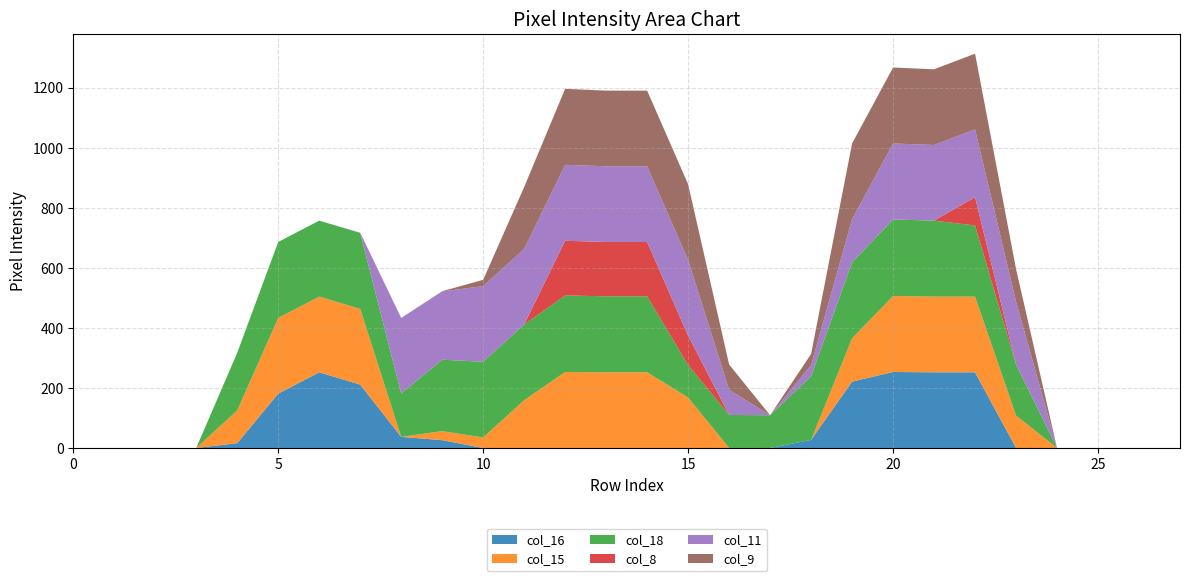

Reading right to left, transcribe all the data shown in this chart.

col_16: 0=0	0=0	0=0	0=0	0=0	94=252	109=252	110=253	63=221	27=27	0=0	0=0	98=0	181=0	181=0	182=0	206=0	21=0	73=26	134=37	31=211	73=252	21=181	16=16	0=0	0=0	0=0	0=0
col_15: 0=0	0=0	0=0	0=0	0=108	94=252	109=252	110=253	63=144	27=0	0=0	0=0	98=168	181=252	181=252	182=253	206=159	21=35	73=30	134=0	31=252	73=252	21=252	16=109	0=0	0=0	0=0	0=0
col_18: 0=0	0=0	0=0	0=0	0=170	94=237	109=253	110=255	63=253	27=212	0=109	0=110	98=108	181=253	181=253	182=255	206=252	21=252	73=238	134=144	31=253	73=253	21=253	16=192	0=0	0=0	0=0	0=0
col_8: 0=0	0=0	0=0	0=0	0=0	94=94	109=0	110=0	63=0	27=0	0=0	0=0	98=98	181=181	181=181	182=182	206=0	21=0	73=0	134=0	31=0	73=0	21=0	16=0	0=0	0=0	0=0	0=0
col_11: 0=0	0=0	0=0	0=0	0=210	94=226	109=252	110=253	63=144	27=37	0=0	0=84	98=252	181=252	181=252	182=253	206=252	21=252	73=227	134=252	31=1	73=0	21=0	16=0	0=0	0=0	0=0	0=0
col_9: 0=0	0=0	0=0	0=0	0=108	94=252	109=252	110=253	63=252	27=37	0=0	0=84	98=252	181=252	181=252	182=253	206=206	21=21	73=1	134=0	31=0	73=0	21=0	16=0	0=0	0=0	0=0	0=0